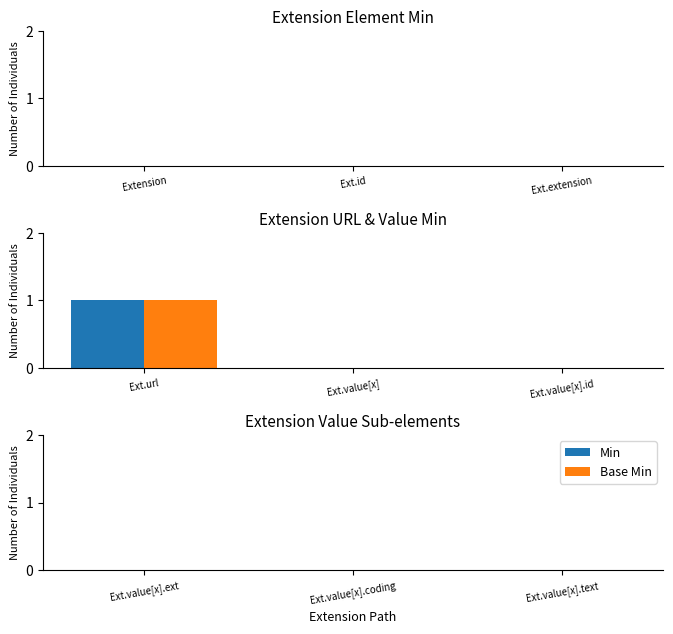

At which category is the sum across all series the highest?

Ext.url